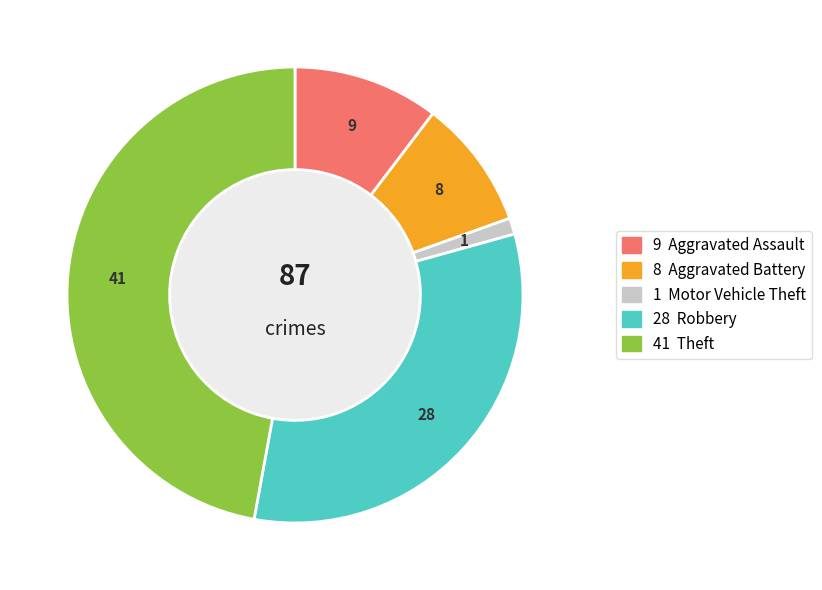

Is there a majority slice in this chart?

No